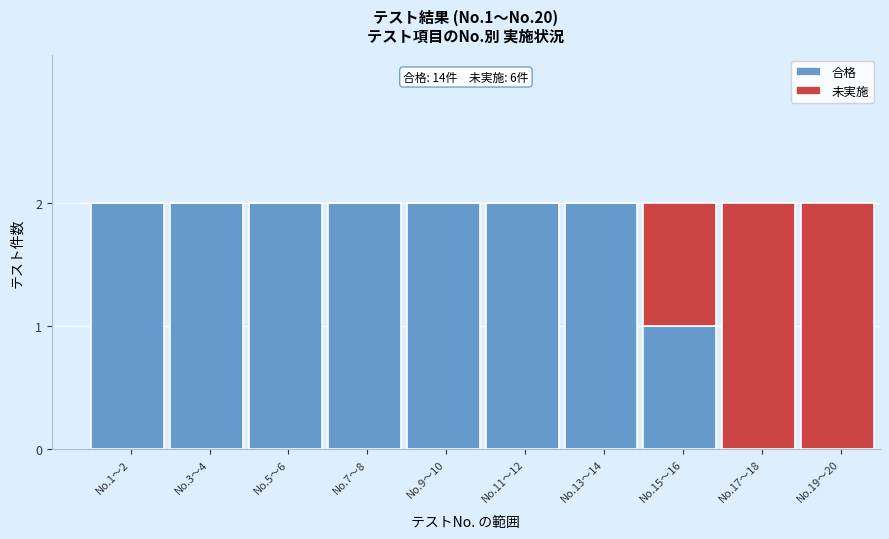

The value of 合格 at No.11〜12 is 3. True or false?

False